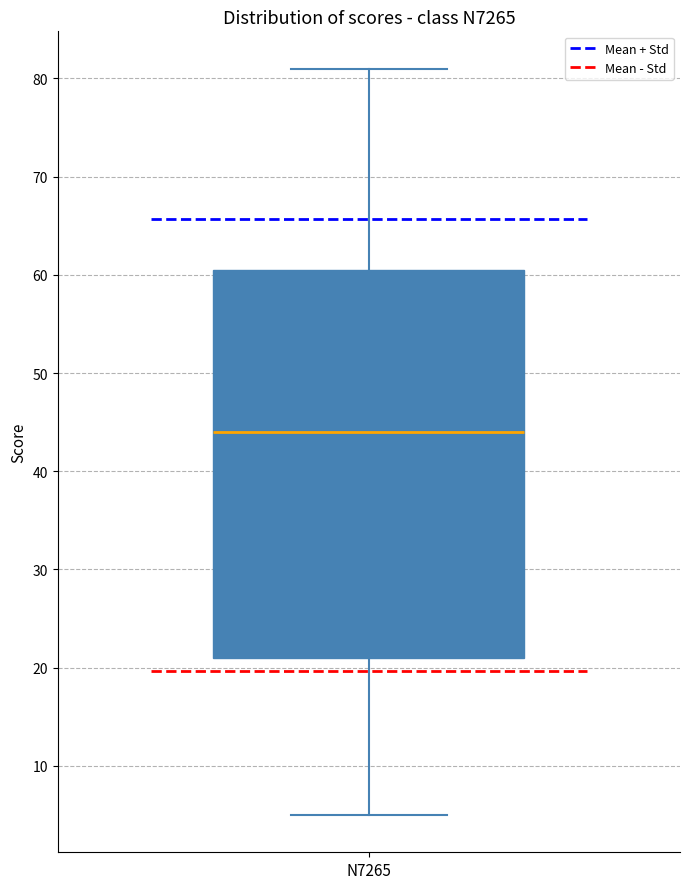

Read this box plot against the y-axis: the position of the median line, the range covered by the box, and the ends of both whiskers. The values are not printed on the chart, so give them approximately, as read against the axis.

median 44, box 21 to 61, whiskers 5 to 81